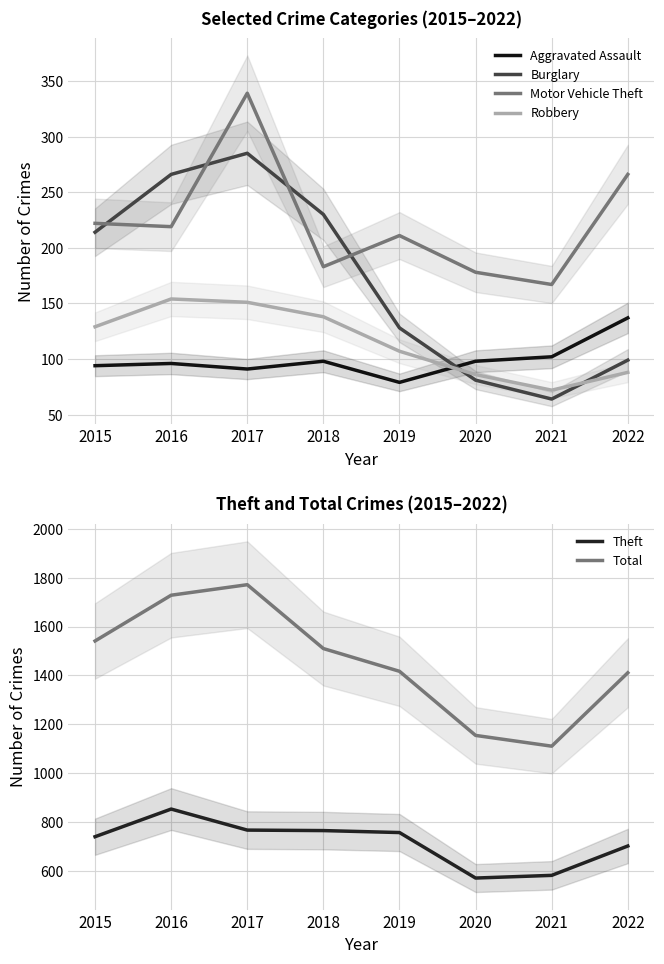

At 2016, list the series in order from smallest to largest.

Aggravated Assault, Robbery, Motor Vehicle Theft, Burglary, Theft, Total